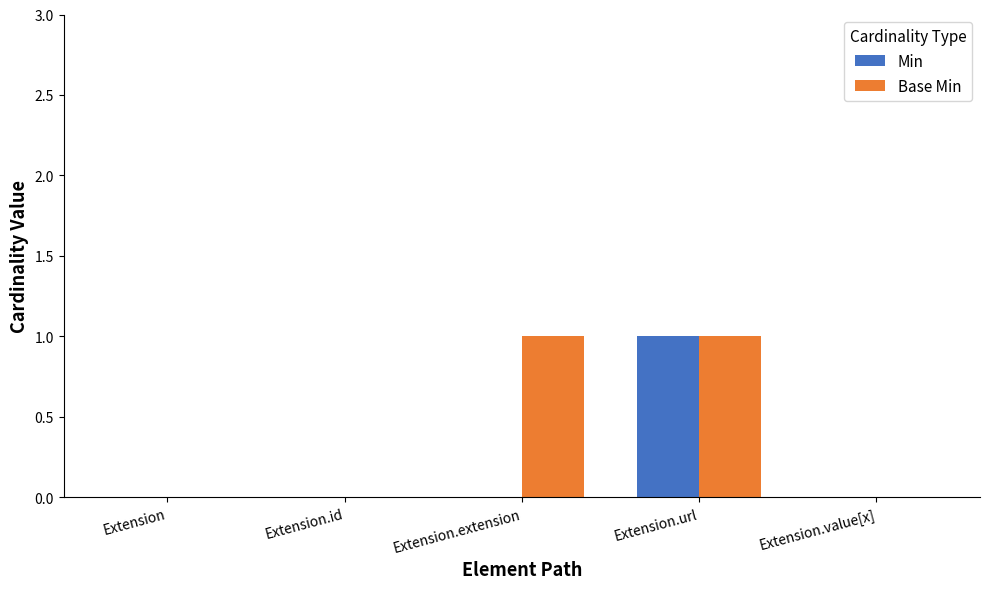

What is the sum of all Min values?

1